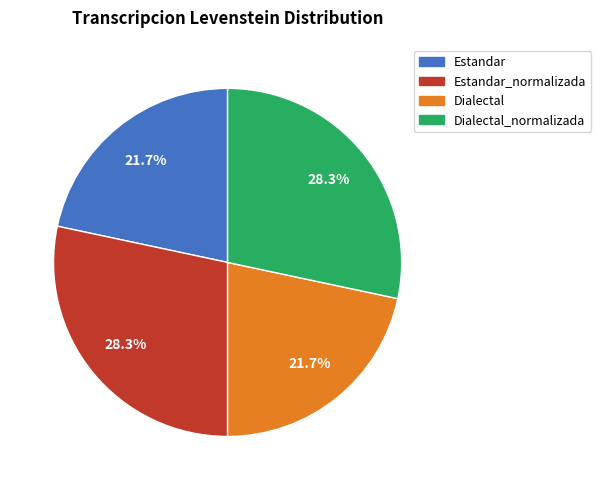

Does any single category account for the majority?

No